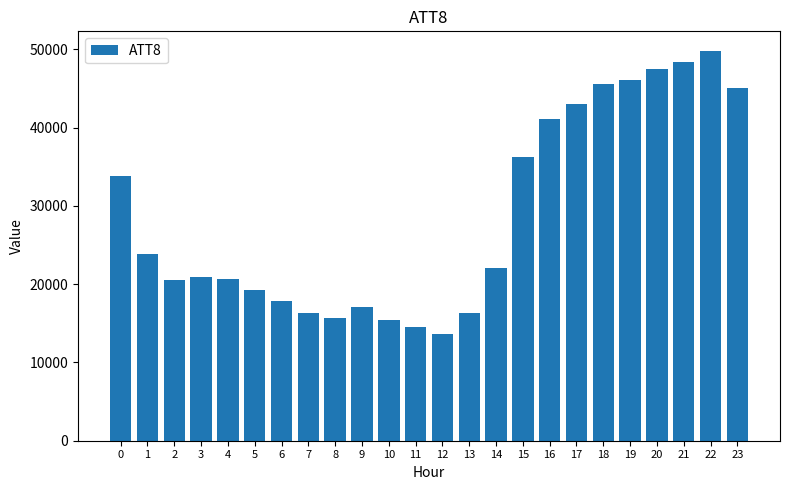

Which category has the highest value across all series?

22